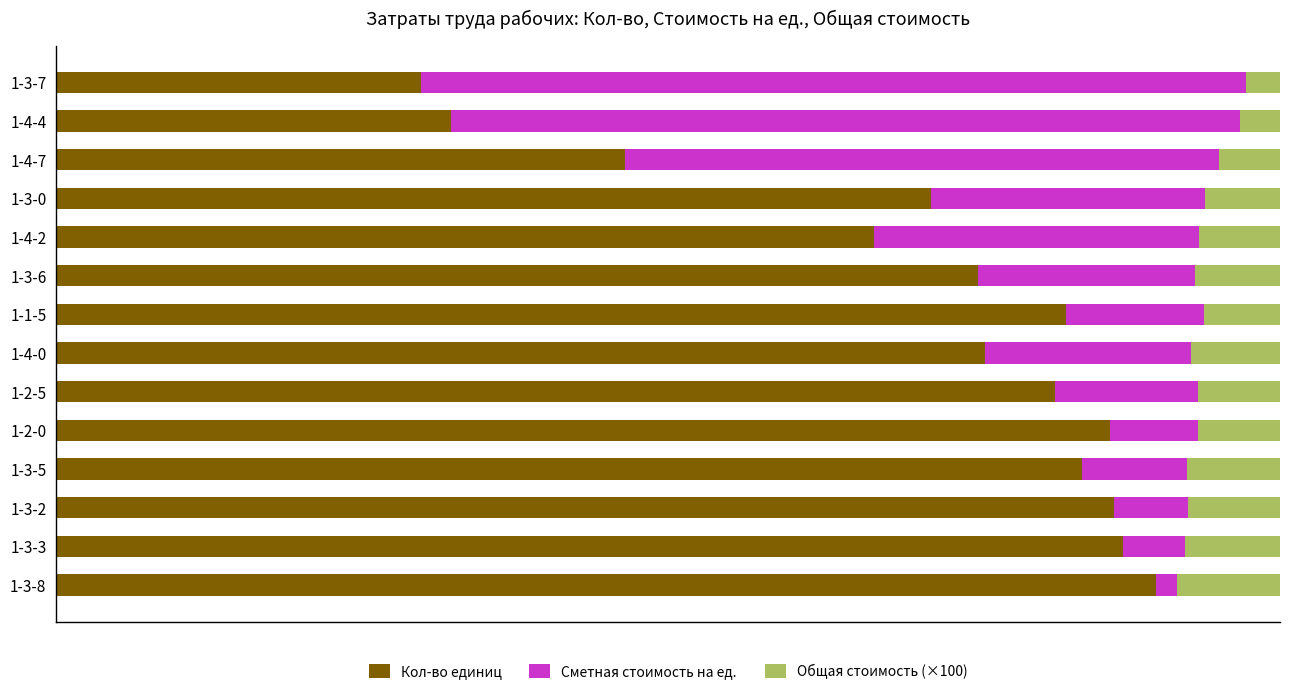

What are all the series names shown in the legend?

Кол-во единиц, Сметная стоимость на ед., Общая стоимость (×100)